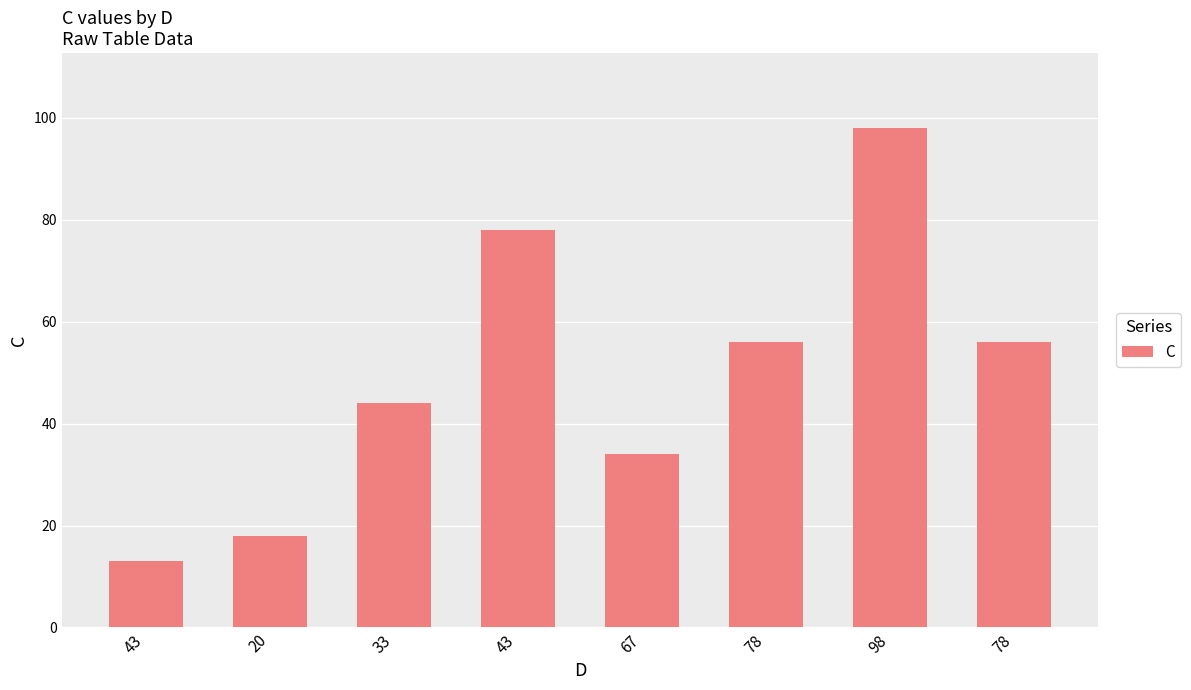

The chart shows a value of 44 at 33. True or false?

True